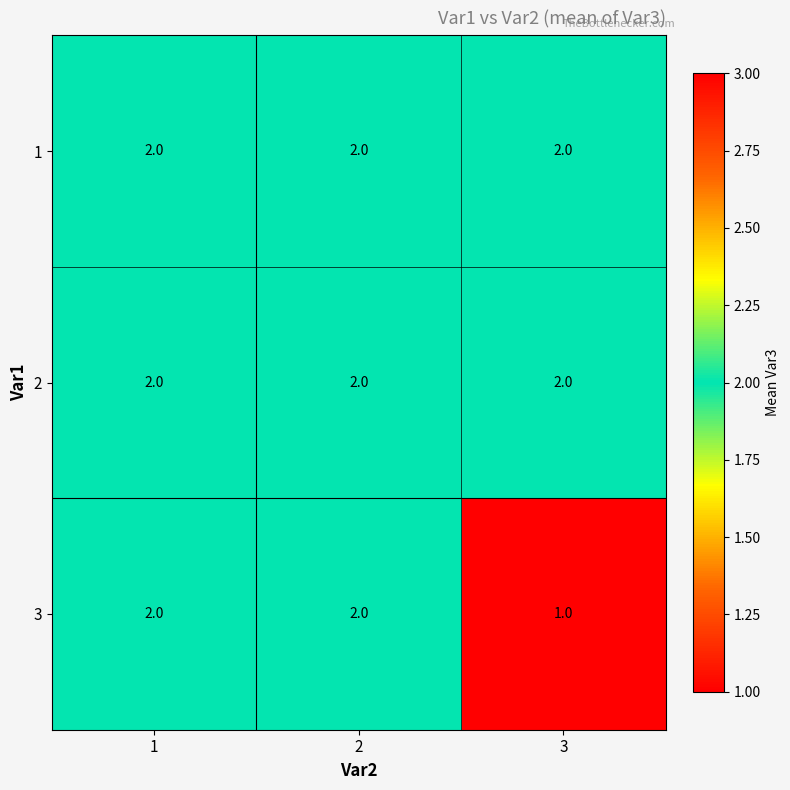

At how many categories does at least one series exceed 1?

3